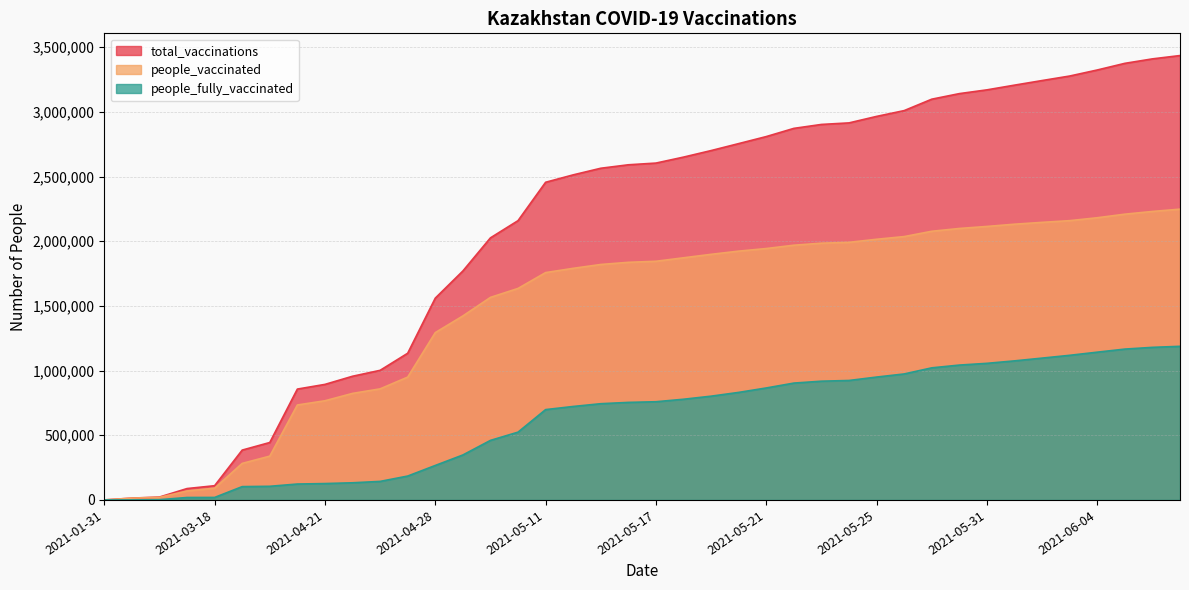

Which series has the largest total across all categories?

total_vaccinations